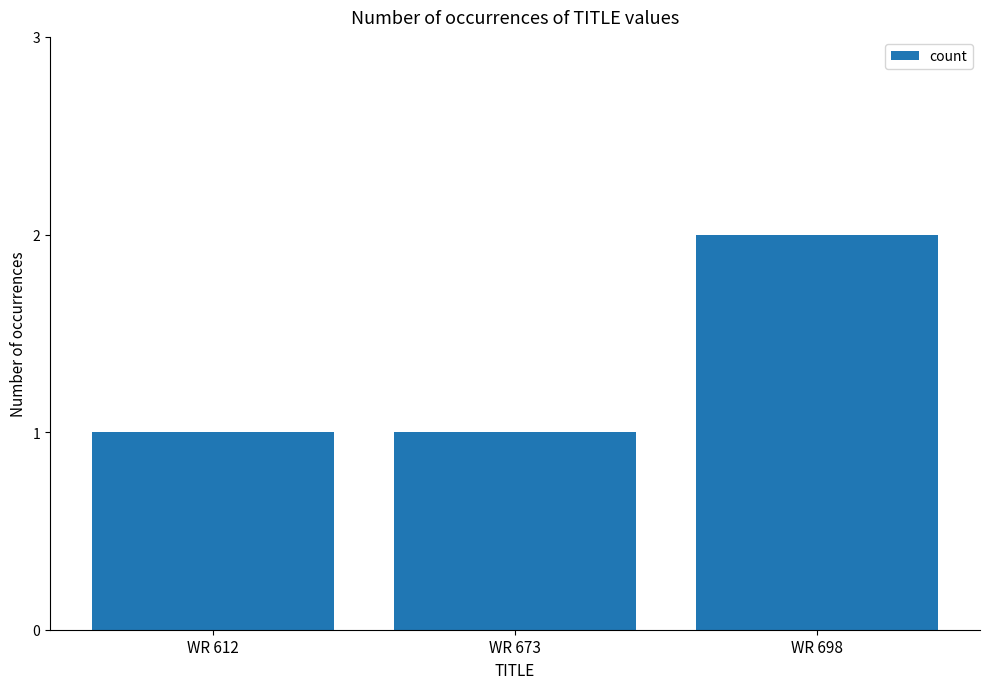

What is the sum of the values at WR 612 and WR 698?

3